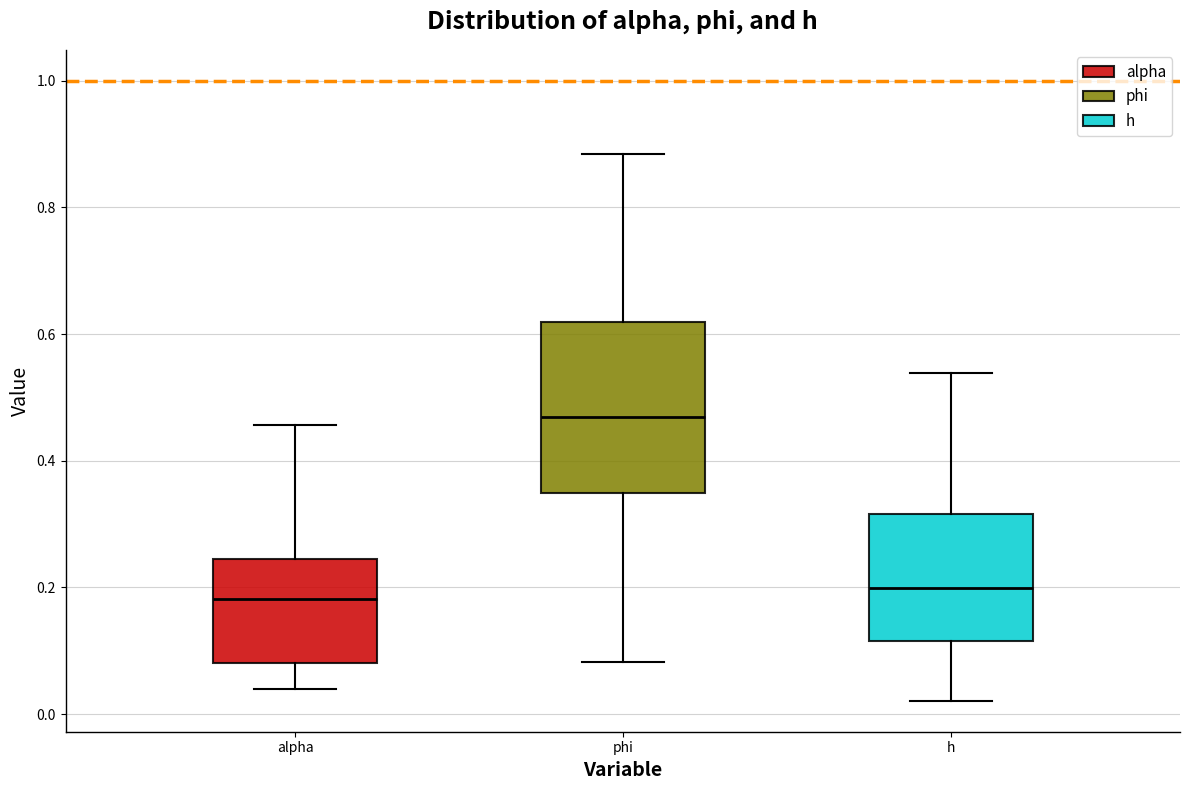

Reading left to right, read every box against the y-axis: the position of its median line, the range the box covers, and the ends of its whiskers. The values are not printed on the chart, so give them approximately, as read against the axis.

alpha: median 0.18, box 0.08 to 0.24, whiskers 0.04 to 0.46
phi: median 0.46, box 0.34 to 0.62, whiskers 0.08 to 0.88
h: median 0.20, box 0.12 to 0.32, whiskers 0.02 to 0.54